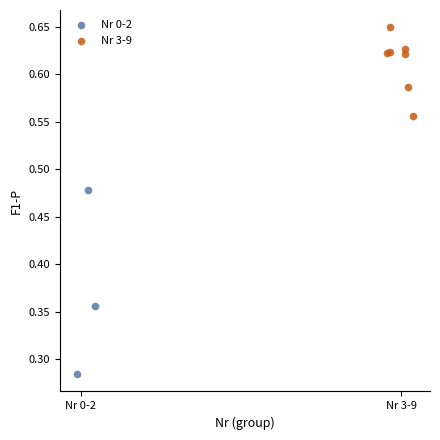

Which series has the widest spread of Y values?

Nr 0-2